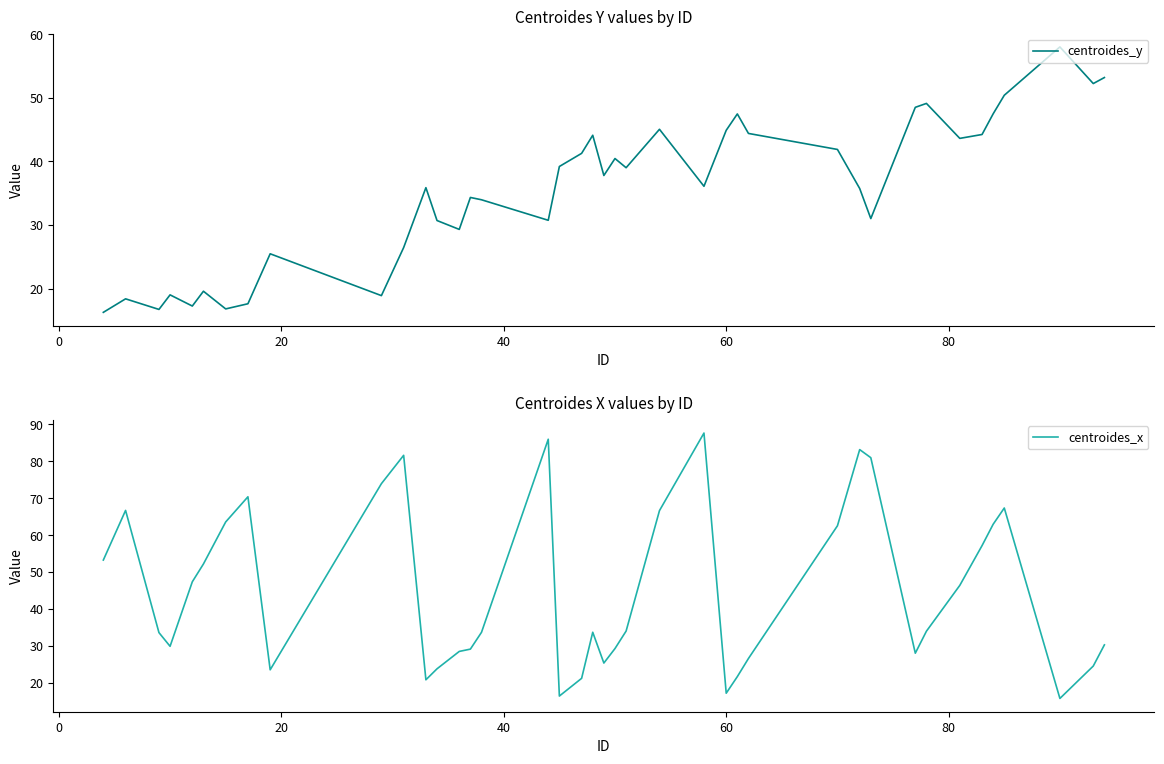

What are all the series names shown in the legend?

centroides_y, centroides_x